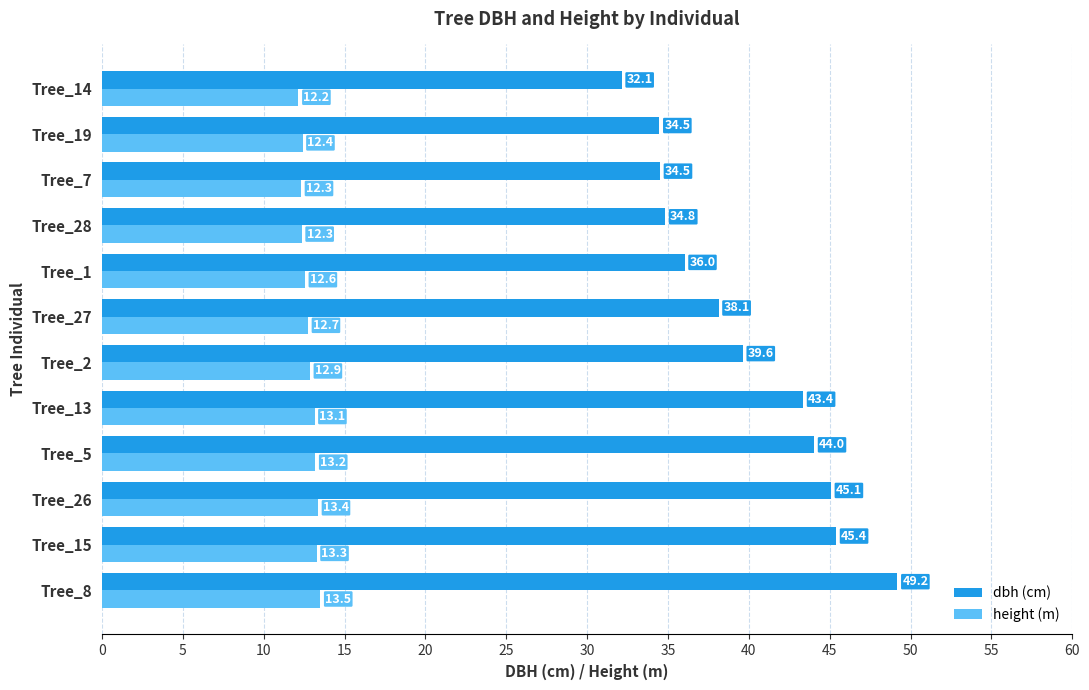

The dbh (cm) series shows 10.7 at Tree_2. True or false?

False